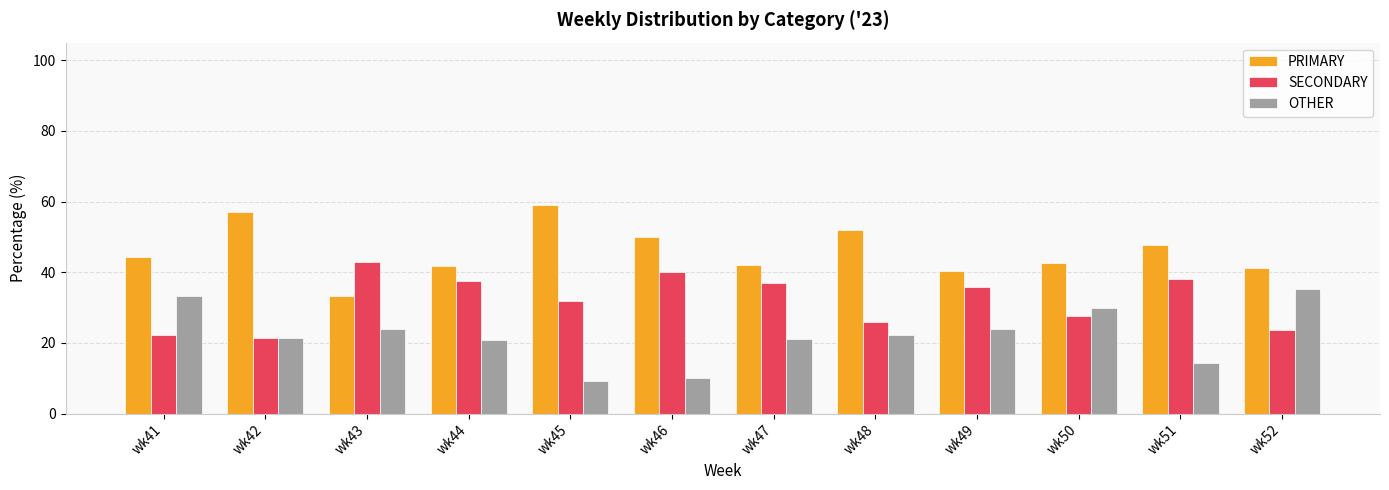

Rank the series by their maximum value, from highest to lowest.

PRIMARY, SECONDARY, OTHER